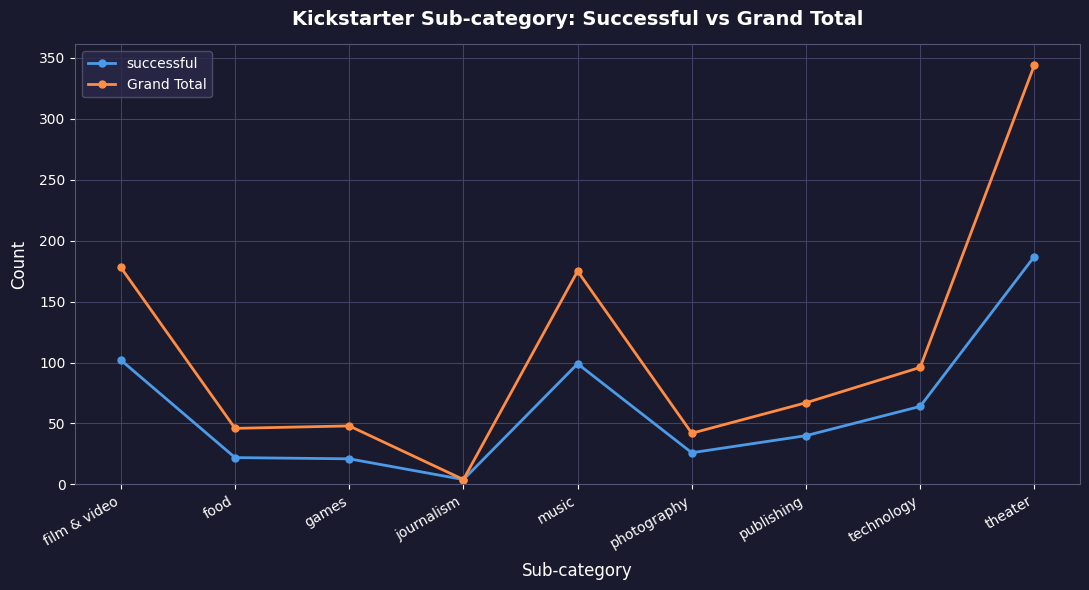

Rank the series at technology from lowest to highest value.

successful, Grand Total